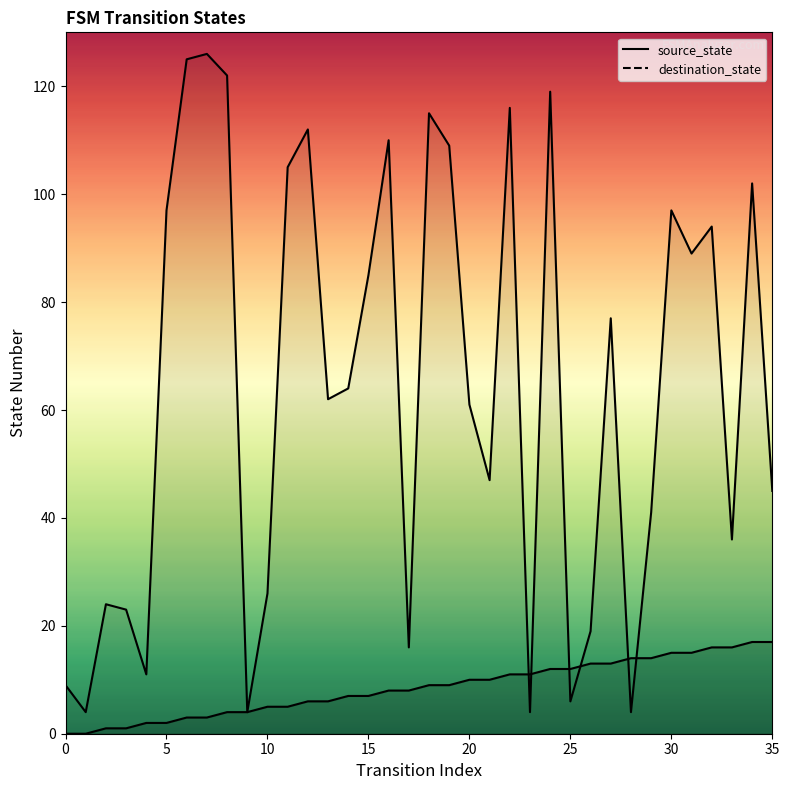

Reading left to right, what are all the values shown in this chart?

source_state: 0	0	1	1	2	2	3	3	4	4	5	5	6	6	7	7	8	8	9	9	10	10	11	11	12	12	13	13	14	14	15	15	16	16	17	17
destination_state: 9	4	24	23	11	97	125	126	122	4	26	105	112	62	64	85	110	16	115	109	61	47	116	4	119	6	19	77	4	41	97	89	94	36	102	45